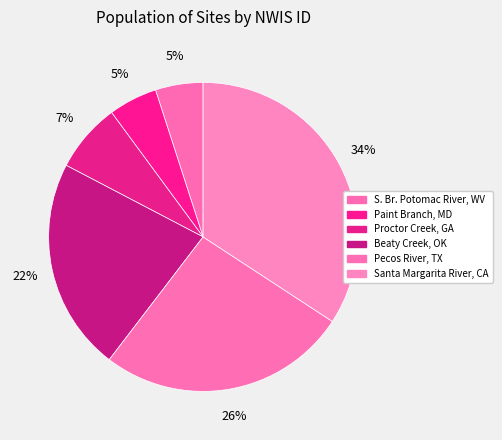

Does Proctor Creek, GA represent more than half of the total?

No